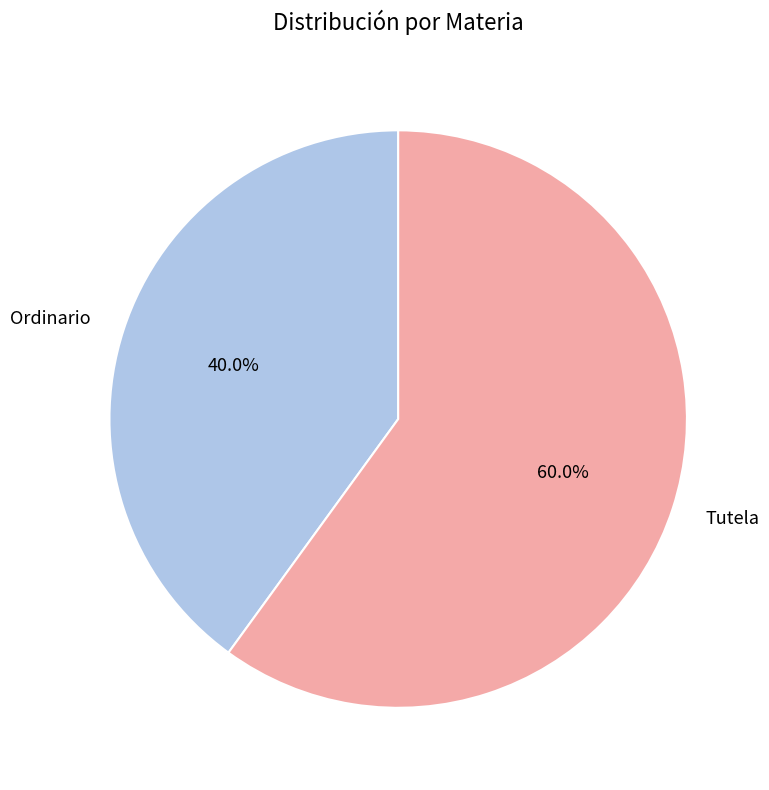

Count the number of slices in the pie.

2